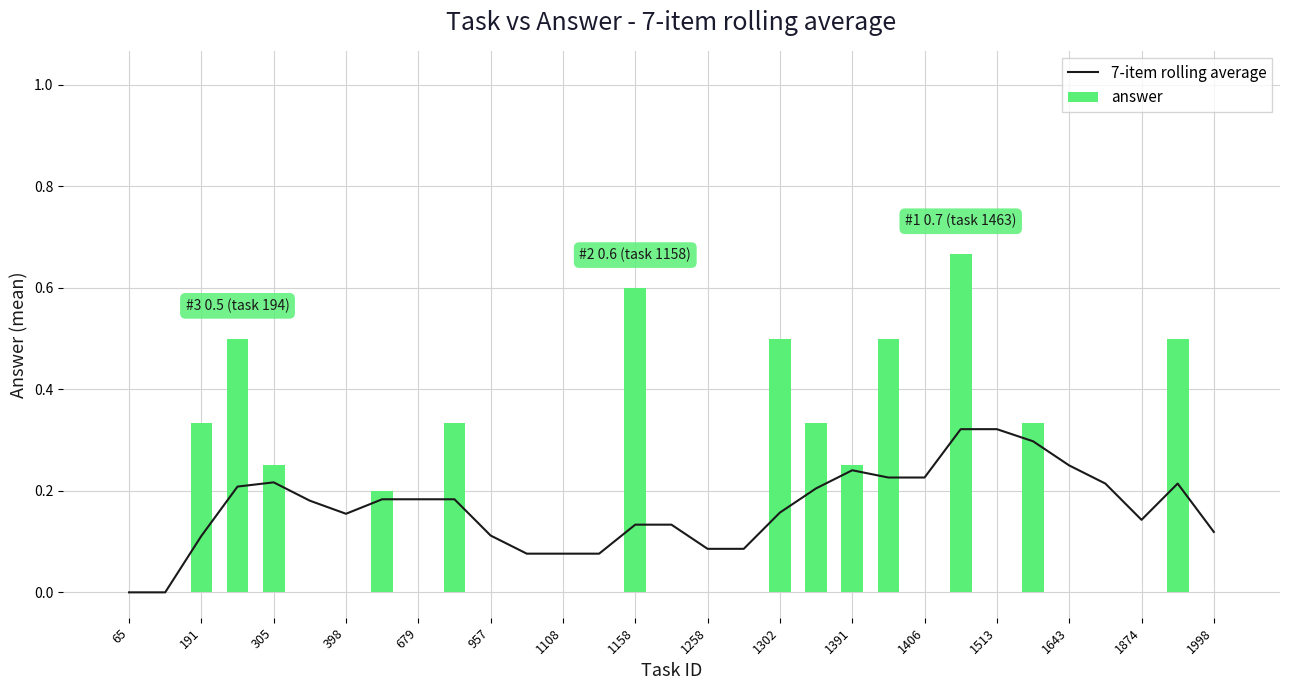

Is it true that answer equals -0.4 at 1406?

False